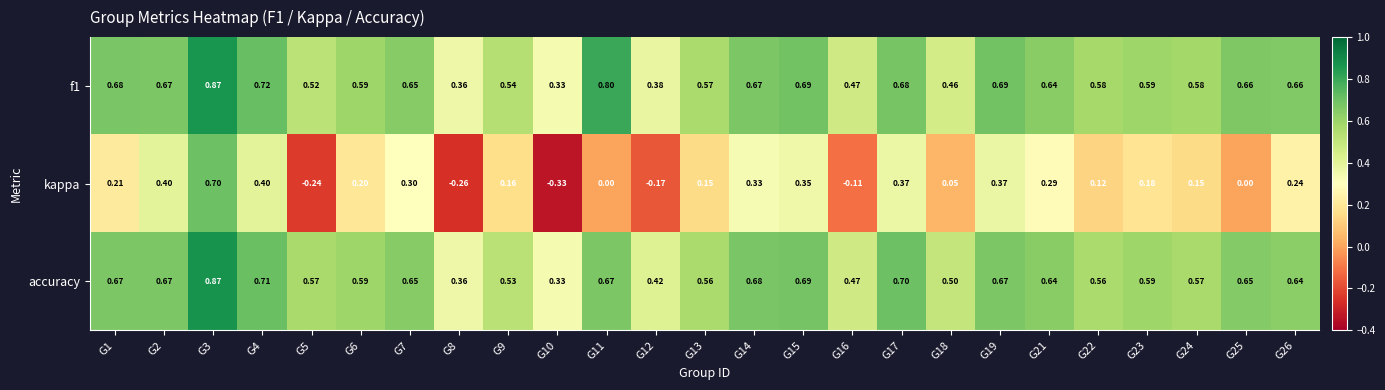

Is the value of f1 at G13 greater than the value of kappa at G25?

Yes